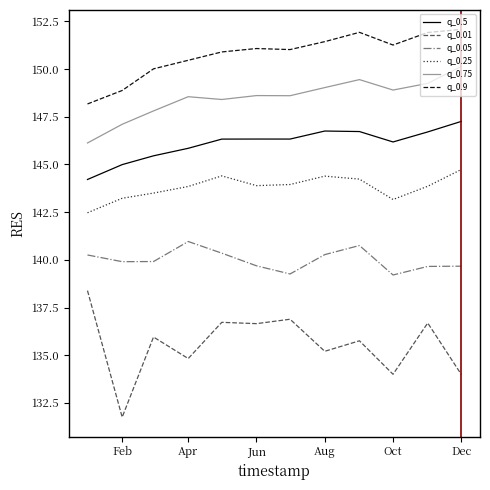

What is the greatest value displayed?

152.1